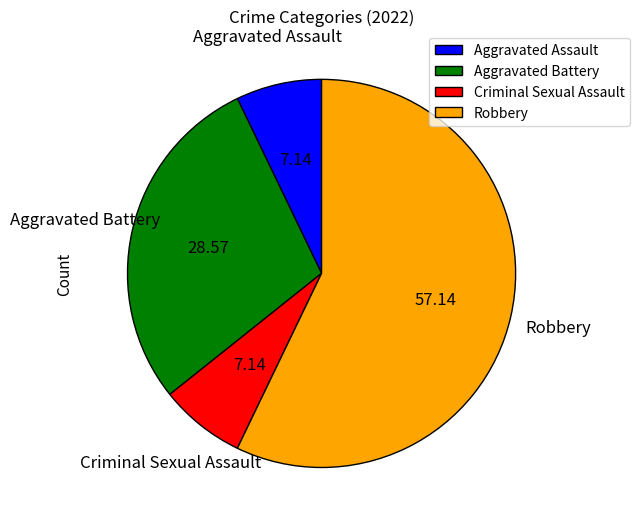

What is the largest slice in the pie chart?

Robbery